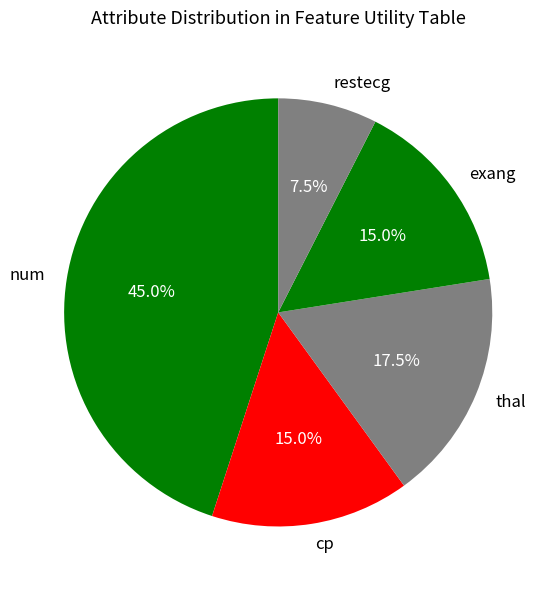

How many segments does this pie chart have?

5